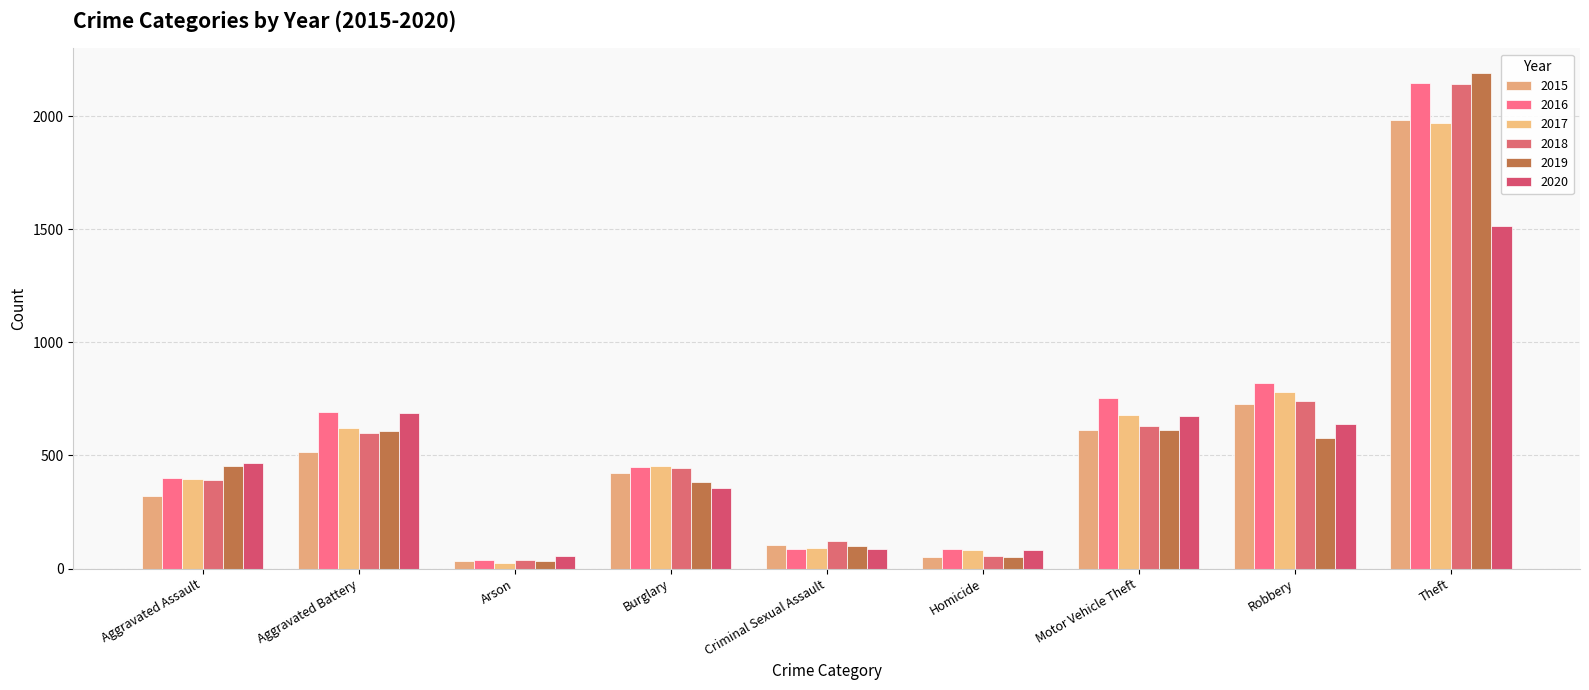

At which label does 2015 reach its minimum?

Arson